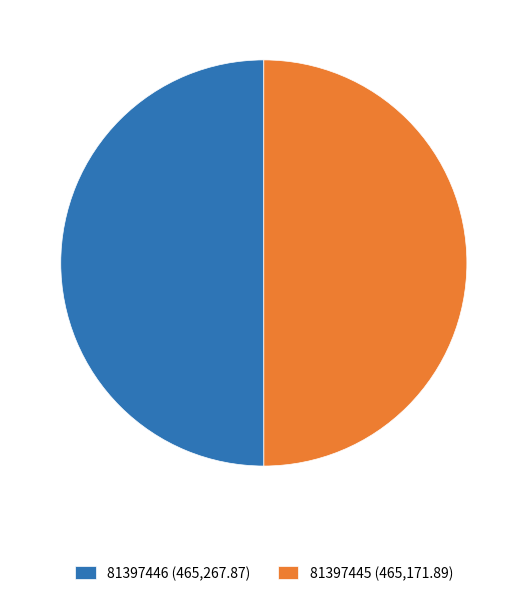

What is the ratio of the value at 81397446 (465,267.87) to the value at 81397445 (465,171.89)?

1.0